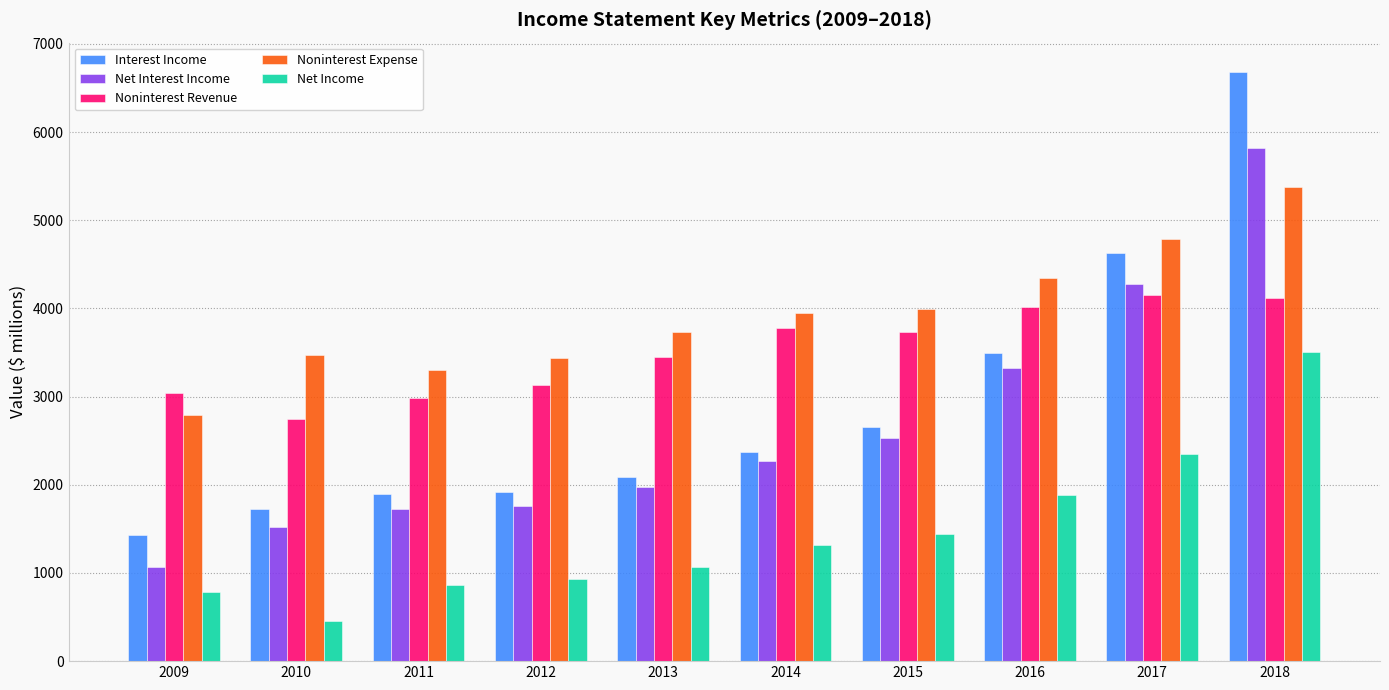

At which label does Noninterest Revenue reach its minimum?

2010